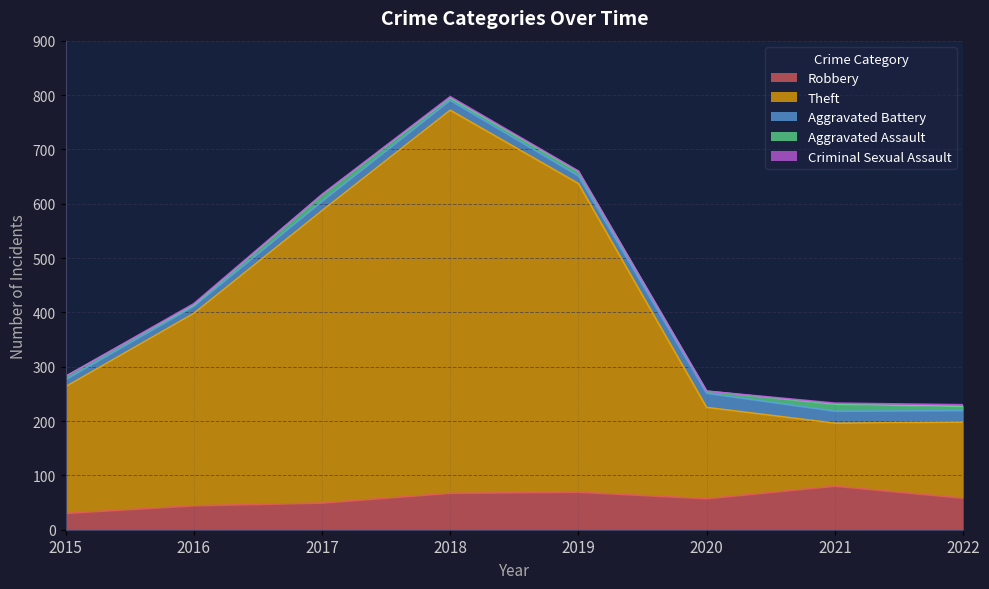

Where is the first local minimum for Theft?

2021